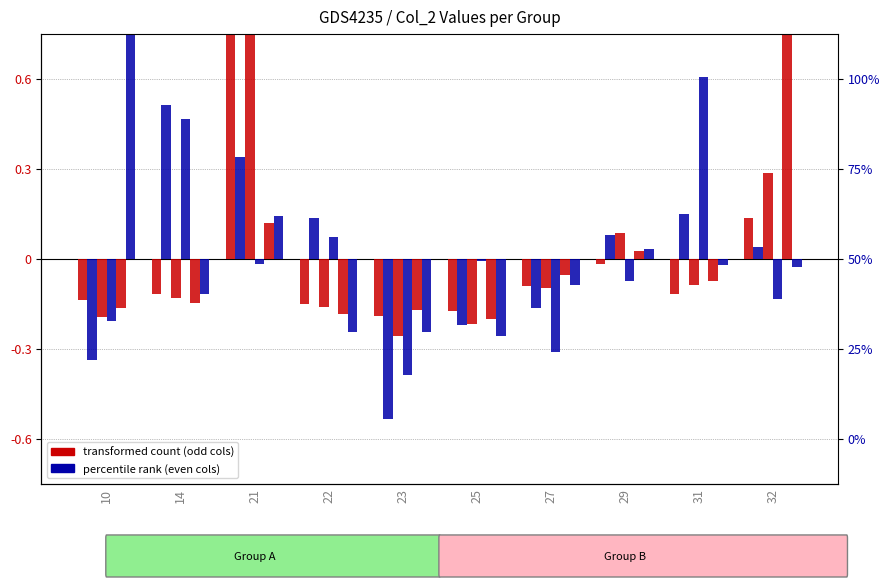

What is the total value across all series at 29?

0.1